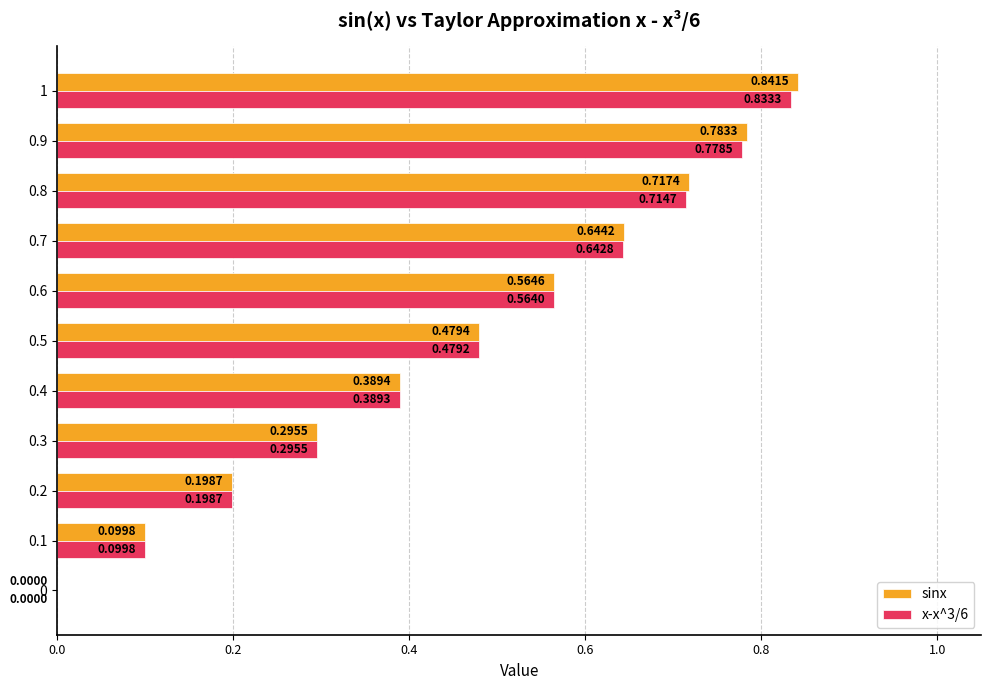

Which series has the largest total across all categories?

sinx